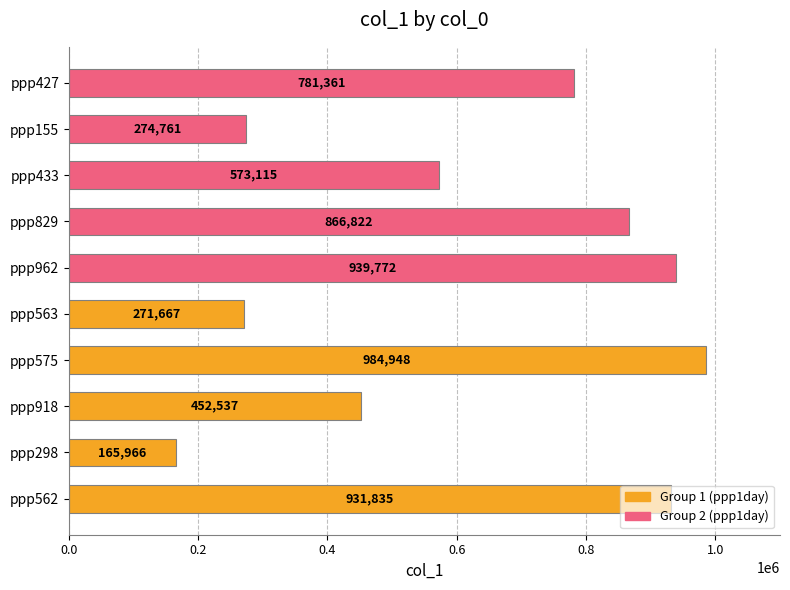

Are the bars horizontal?

Yes